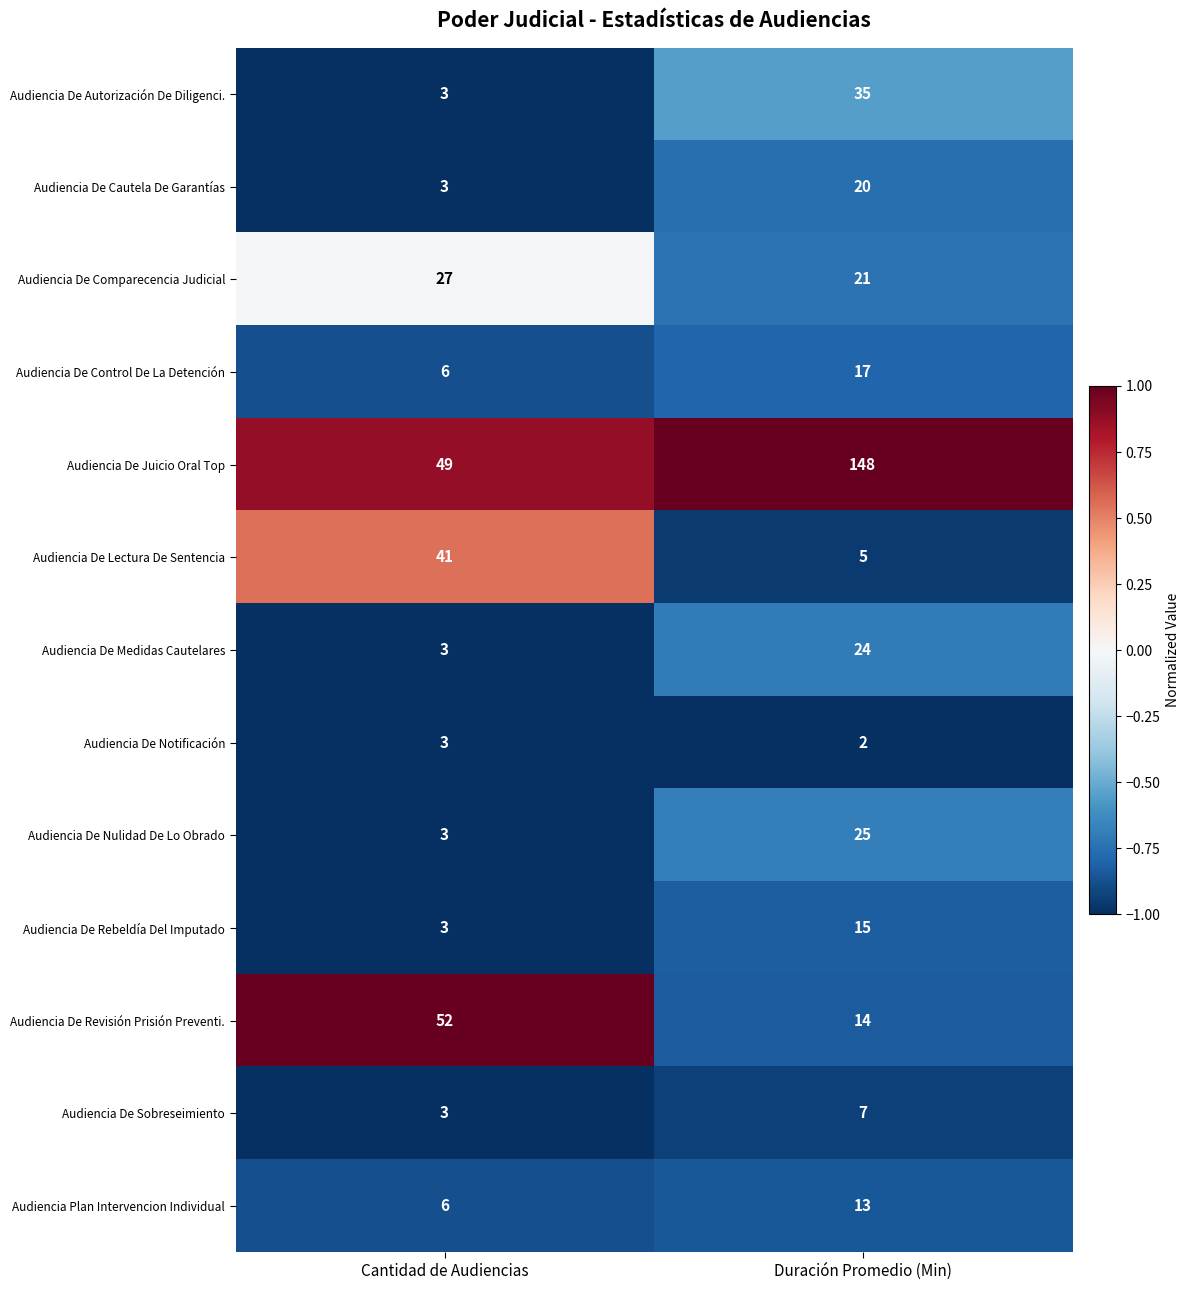

Is it true that Audiencia De Sobreseimiento equals 1 at Cantidad de Audiencias?

False